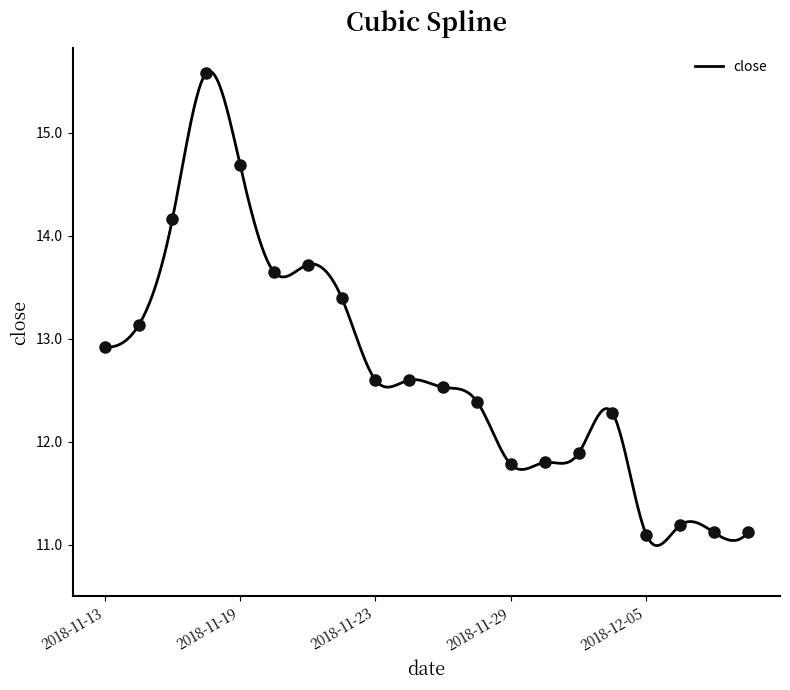

What is the change in value from 2018-11-13 to 2018-11-27?

-0.4